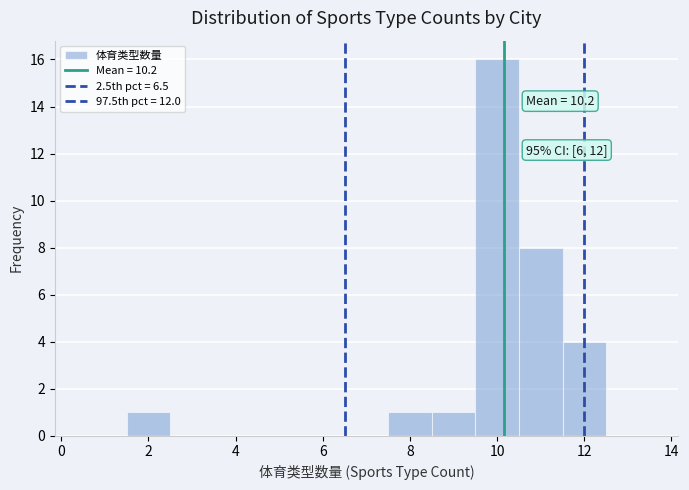

Over which range of the x-axis is the bar tallest?

9.5 to 10.5